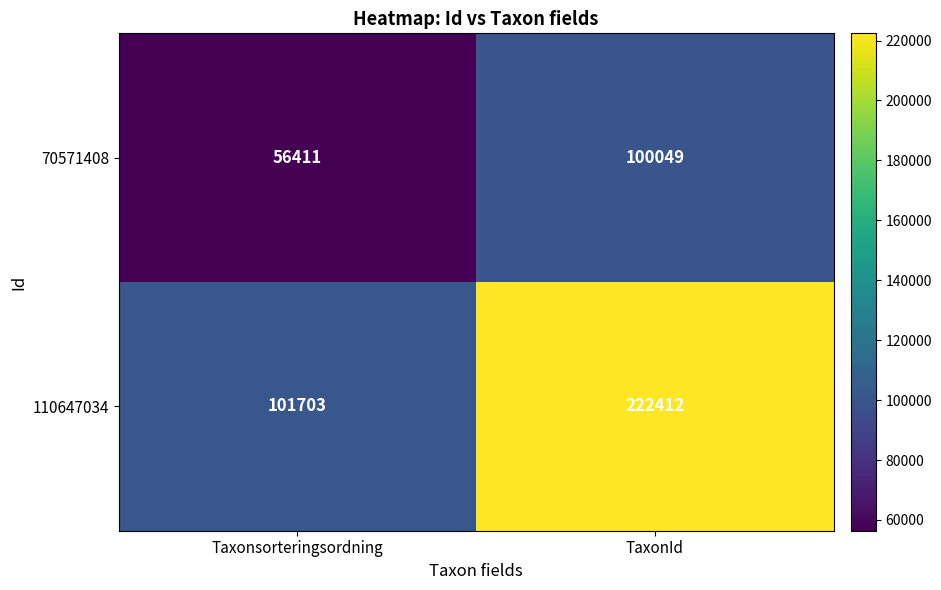

Reading left to right, what are all the values shown in this chart?

70571408: Taxonsorteringsordning=56411	TaxonId=100049
110647034: Taxonsorteringsordning=101703	TaxonId=222412